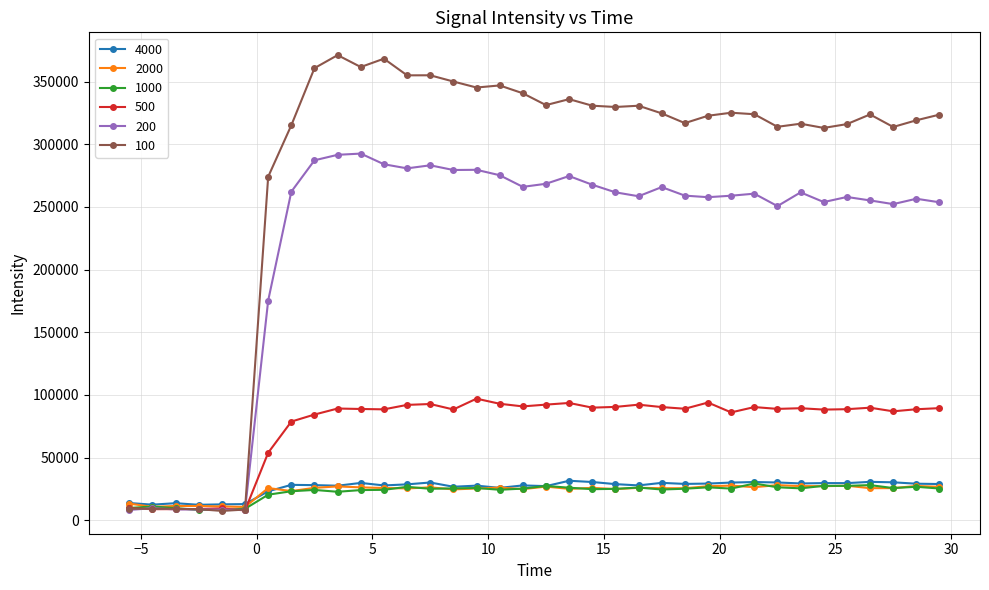

True or false: 1000 has more than 2 points higher than both neighbors.

True